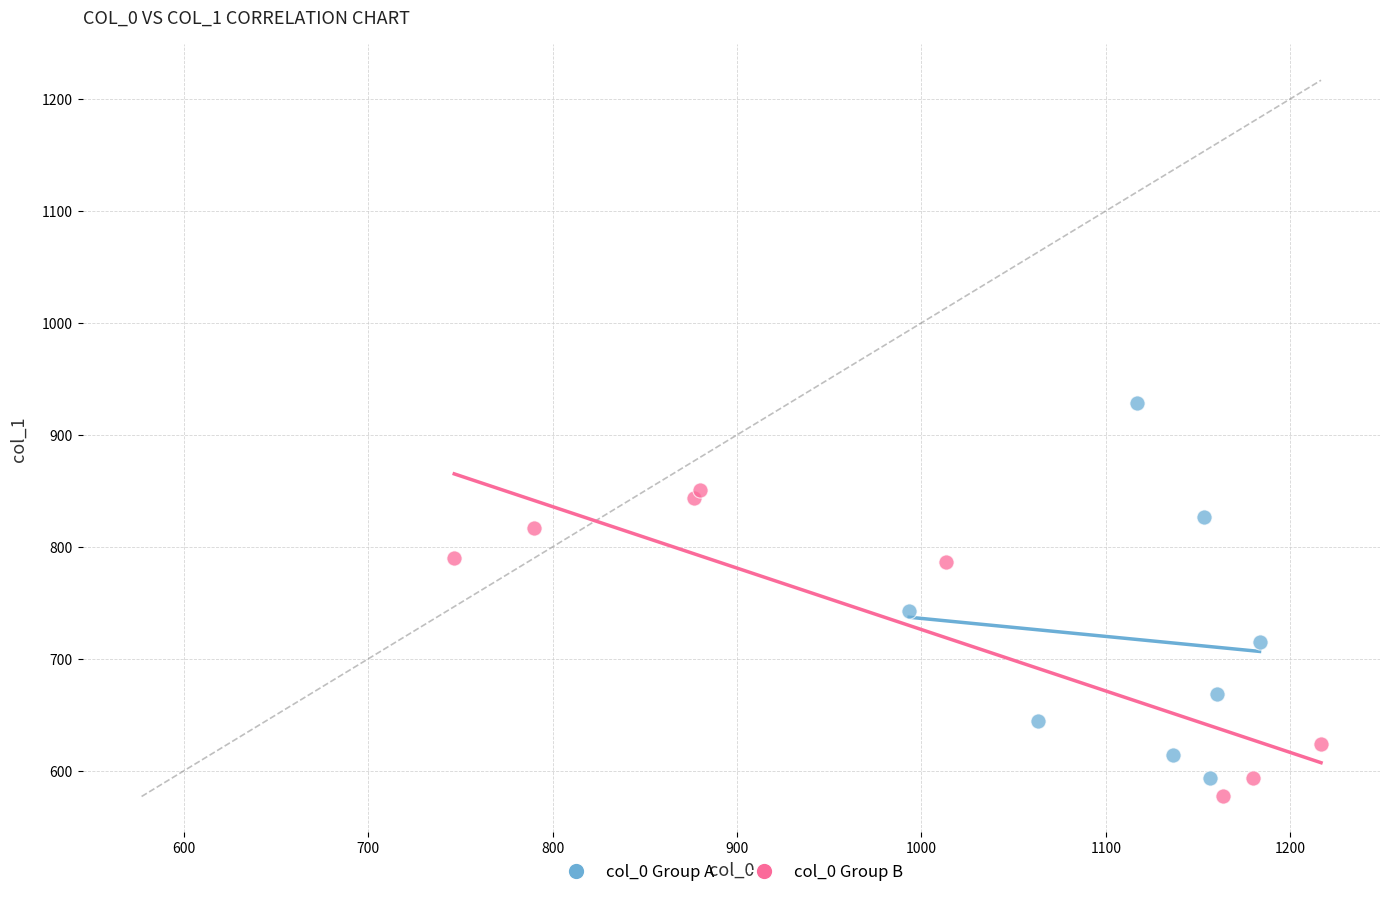

Which series reaches the minimum Y coordinate?

col_0 Group B